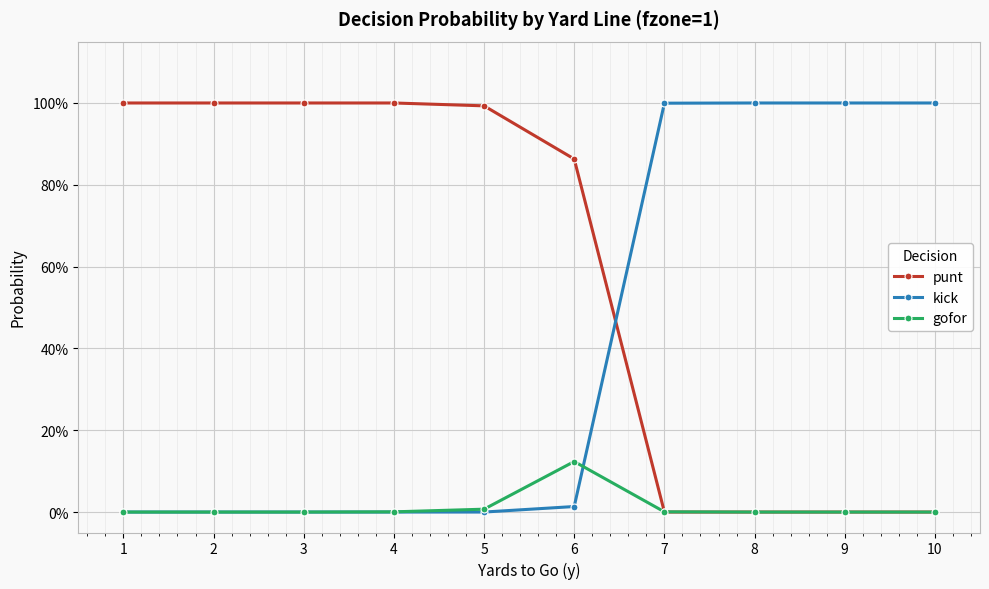

Between which two adjacent categories do punt and kick first intersect?

6 and 7